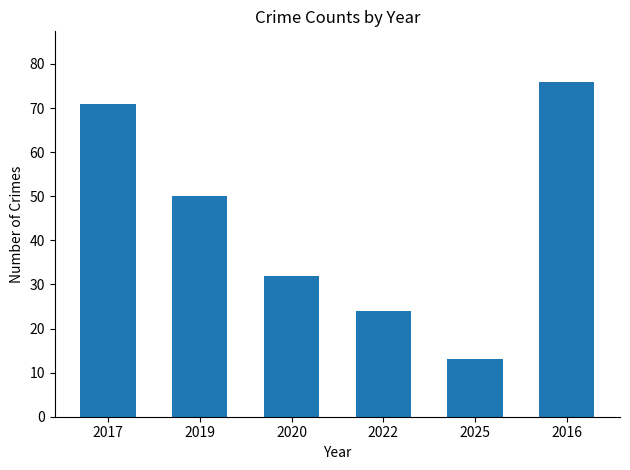

Reading left to right, what are all the values shown in this chart?

71	50	32	24	13	76